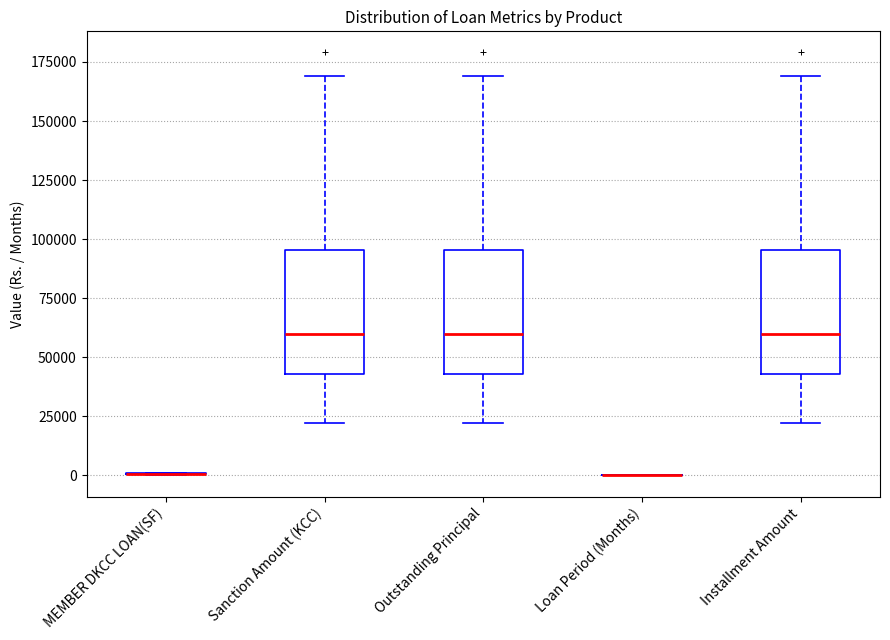

Reading left to right, read every box against the y-axis: the position of its median line, the range the box covers, and the ends of its whiskers. The values are not printed on the chart, so give them approximately, as read against the axis.

MEMBER DKCC LOAN(SF): box collapsed to a line at 0, whiskers 0 to 0
Sanction Amount (KCC): median 60000, box 45000 to 95000, whiskers 20000 to 170000
Outstanding Principal: median 60000, box 45000 to 95000, whiskers 20000 to 170000
Loan Period (Months): box collapsed to a line at 0, whiskers 0 to 0
Installment Amount: median 60000, box 45000 to 95000, whiskers 20000 to 170000